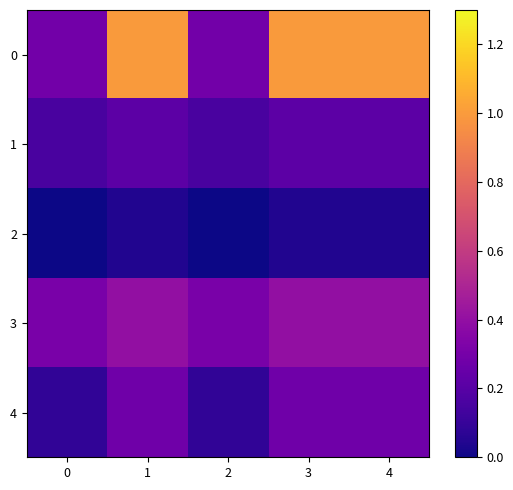

Reading left to right, what are all the values shown in this chart?

0: 0=0.3	1=1.0	2=0.3	3=1.0	4=1.0
1: 0=0.2	1=0.2	2=0.2	3=0.2	4=0.2
2: 0=0.0	1=0.0	2=0.0	3=0.0	4=0.0
3: 0=0.3	1=0.4	2=0.3	3=0.4	4=0.4
4: 0=0.1	1=0.3	2=0.1	3=0.3	4=0.3